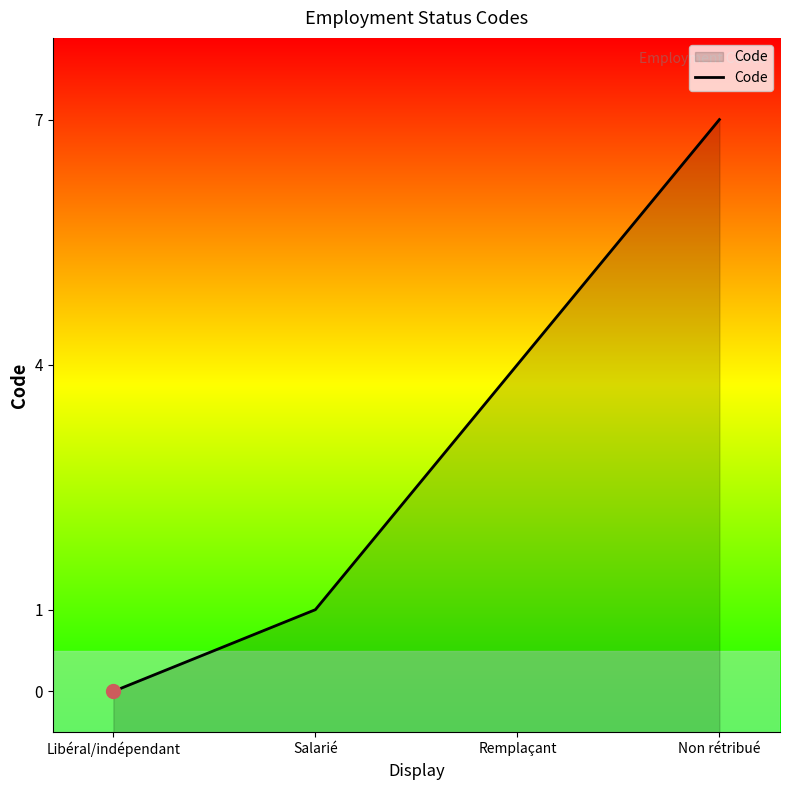

How many lines are shown in the chart?

1